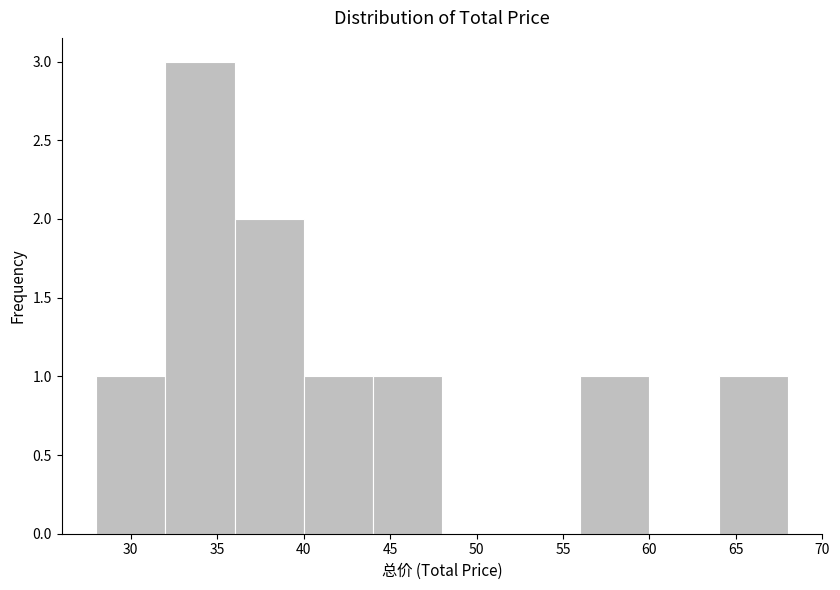

Reading left to right, list every bar in this chart as the range it spans on the x-axis followed by its height. The values are not printed on the chart, so give them approximately, as read against the axis.

28 to 32: 1
32 to 36: 3
36 to 40: 2
40 to 44: 1
44 to 48: 1
48 to 52: 0
52 to 56: 0
56 to 60: 1
60 to 64: 0
64 to 68: 1